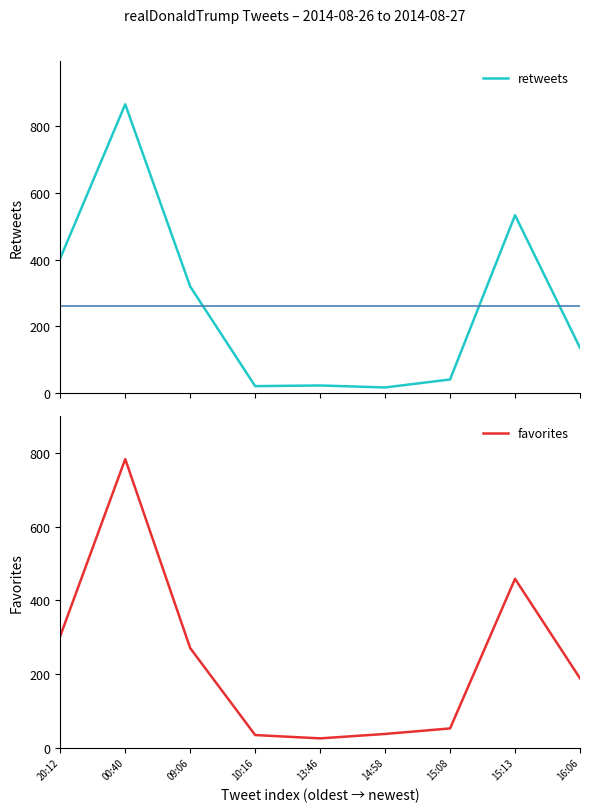

Which series has the largest range (max minus min)?

retweets